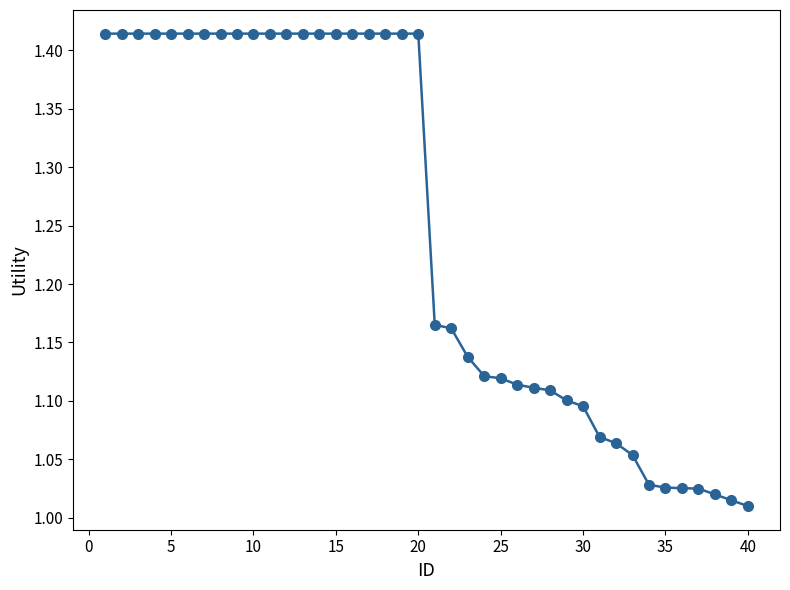

What is the difference between the maximum and minimum values?

0.4